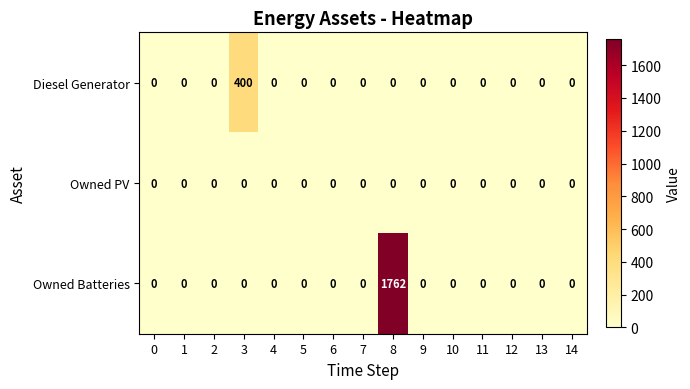

What is the average value of the Owned Batteries series?

117